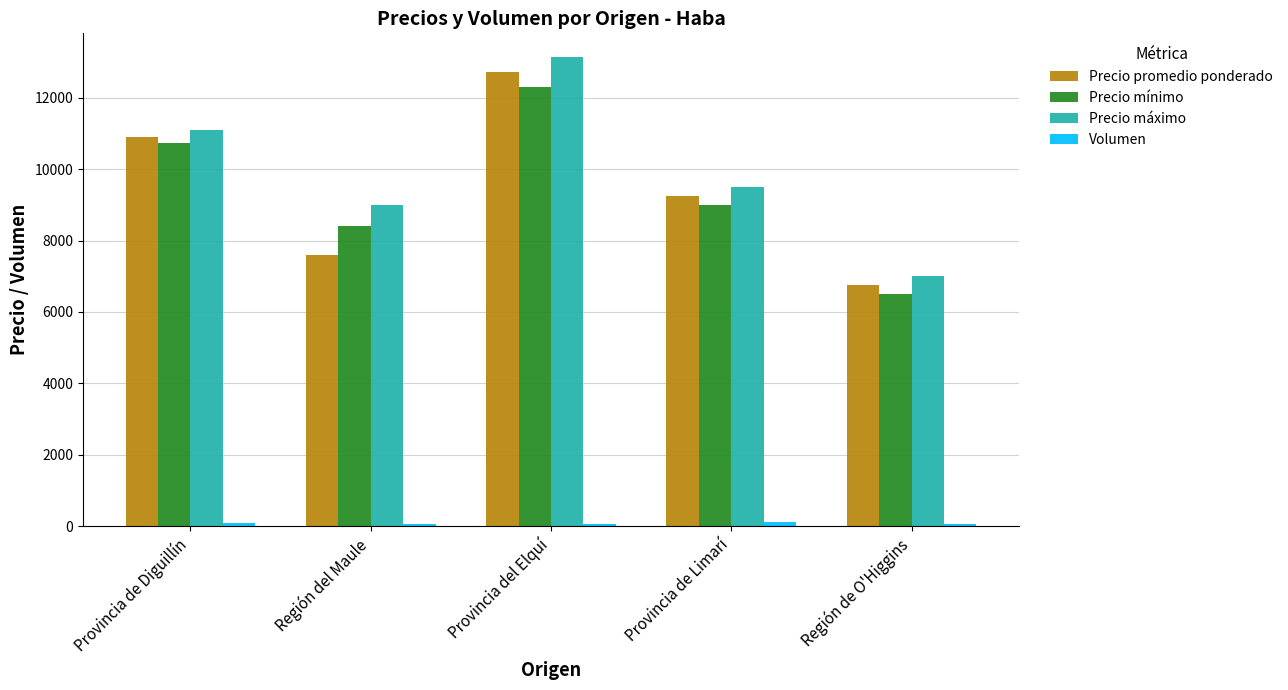

Between Provincia del Elquí and Provincia de Limarí, which series saw the biggest shift?

Precio máximo